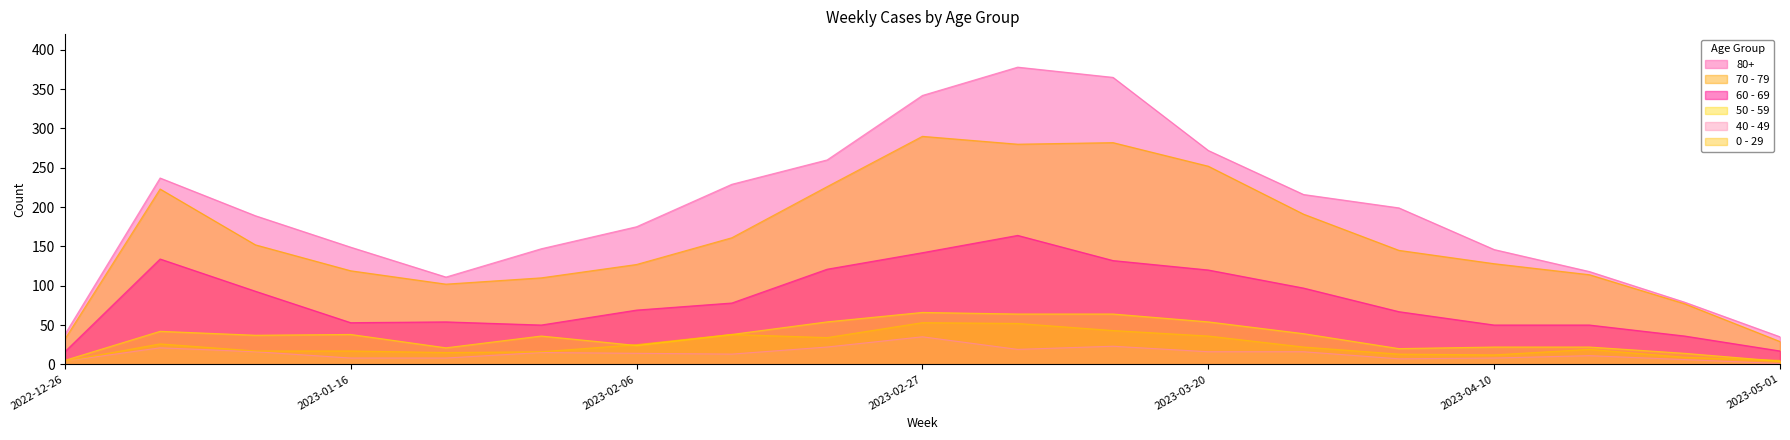

What is the maximum value shown in the chart?

378